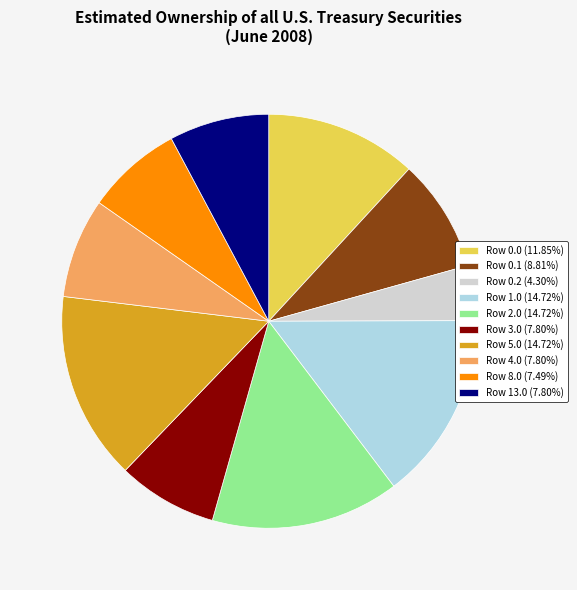

Is it true that Row 3.0 is 1% of the pie?

False